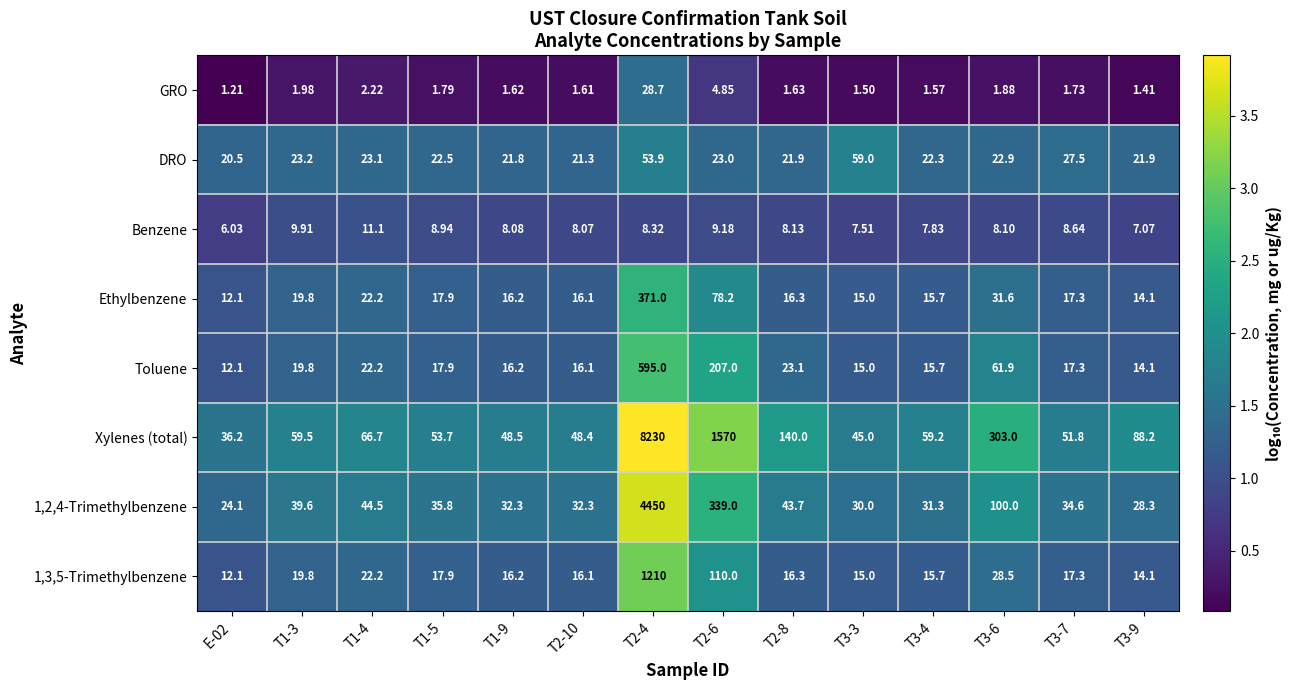

At how many categories does at least one series exceed 2?

14